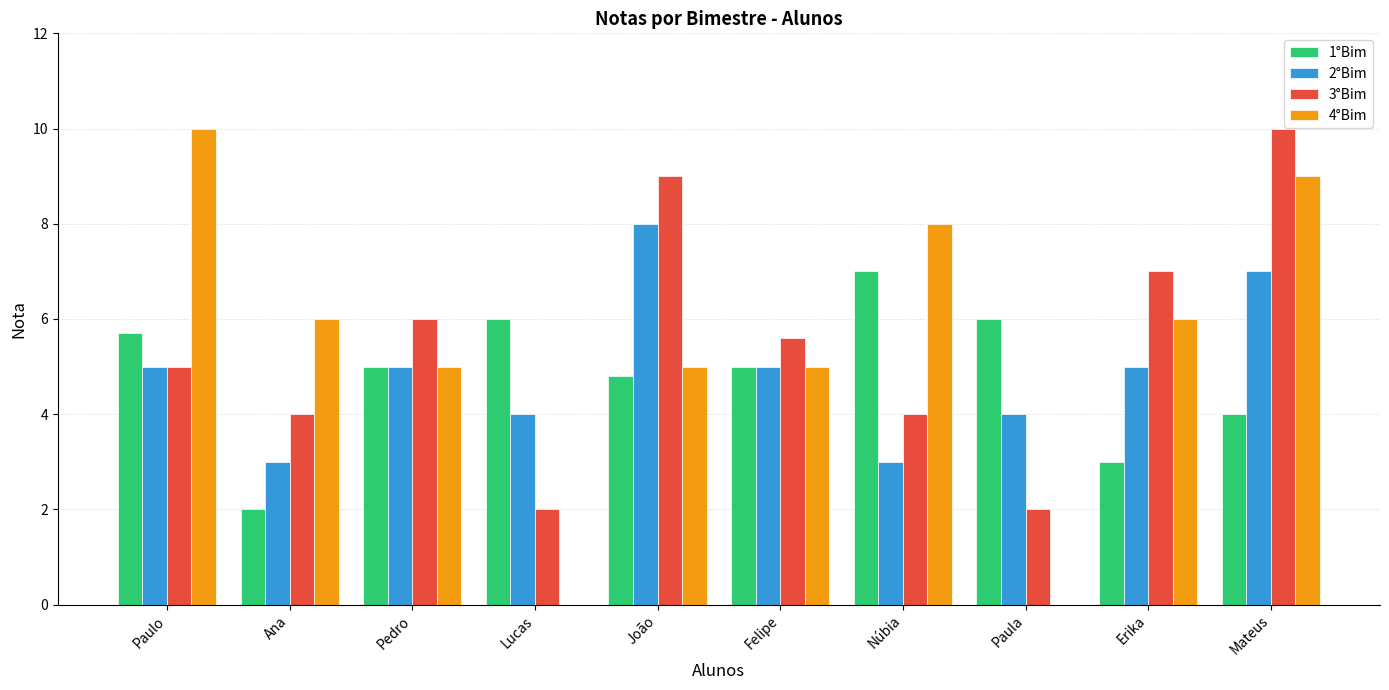

What is the sum of the 4°Bim values at Ana and Paulo?

16.0